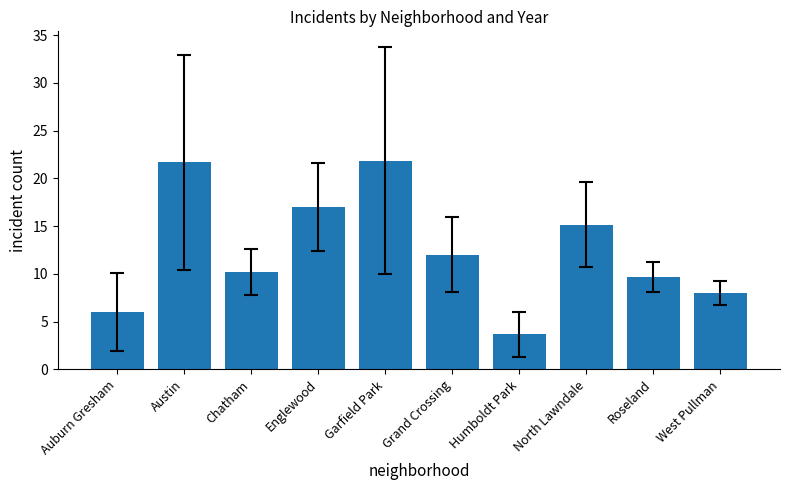

How many bars are there in total?

10